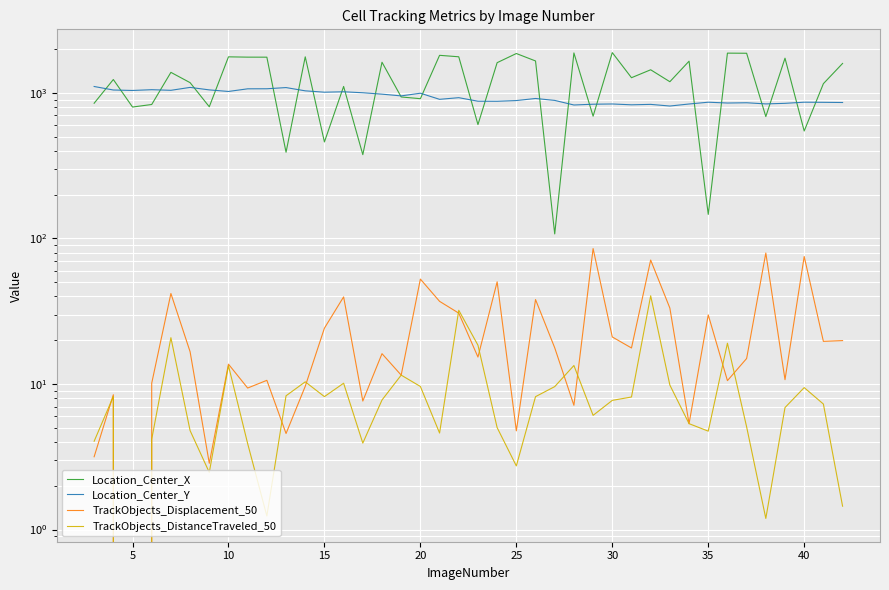

True or false: Location_Center_Y and TrackObjects_DistanceTraveled_50 intersect in this chart.

False